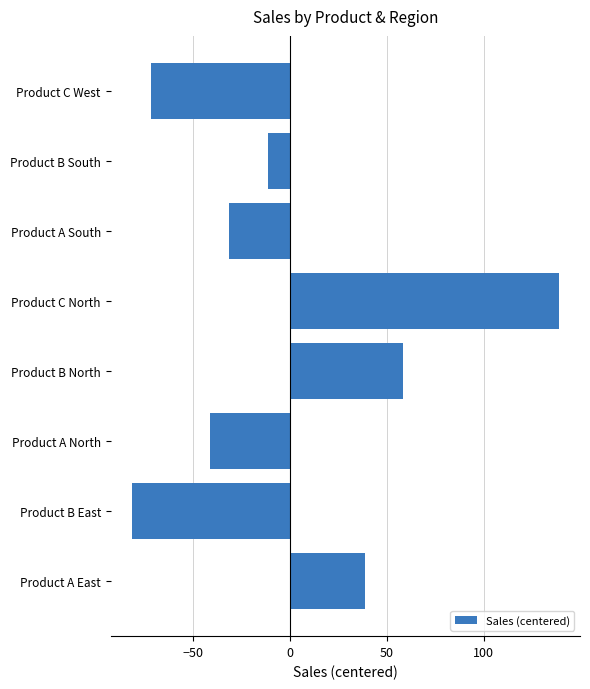

Reading bottom to top, list all the values displayed in this chart.

38.8	-81.2	-41.2	58.8	138.8	-31.2	-11.2	-71.2